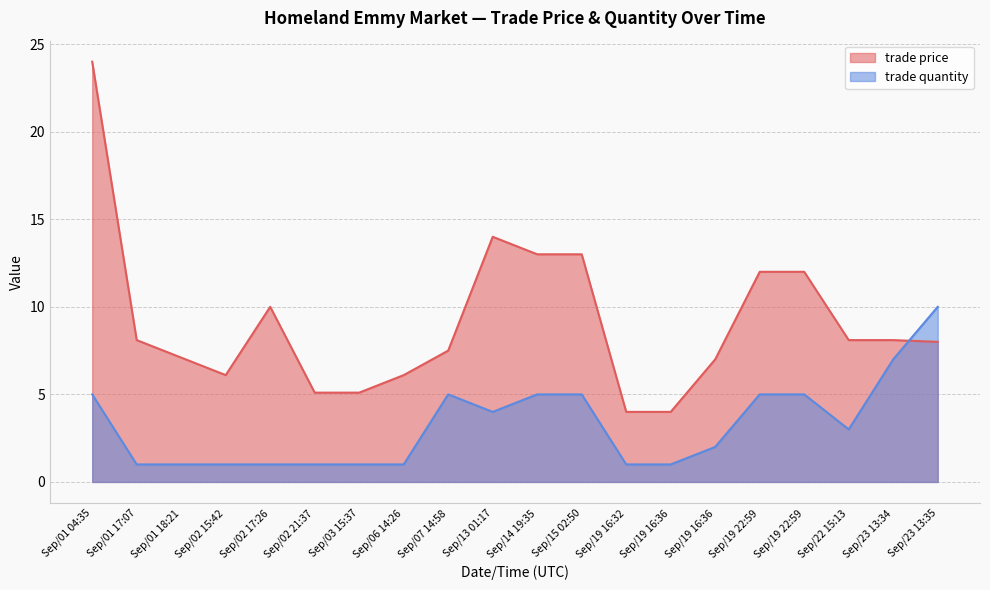

Is the value of trade quantity at Sep/19 16:36 greater than the value of trade price at Sep/07 14:58?

No